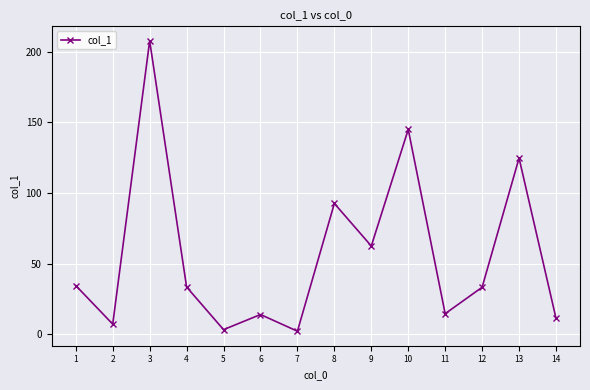

The value at 1 is 15.4. True or false?

False